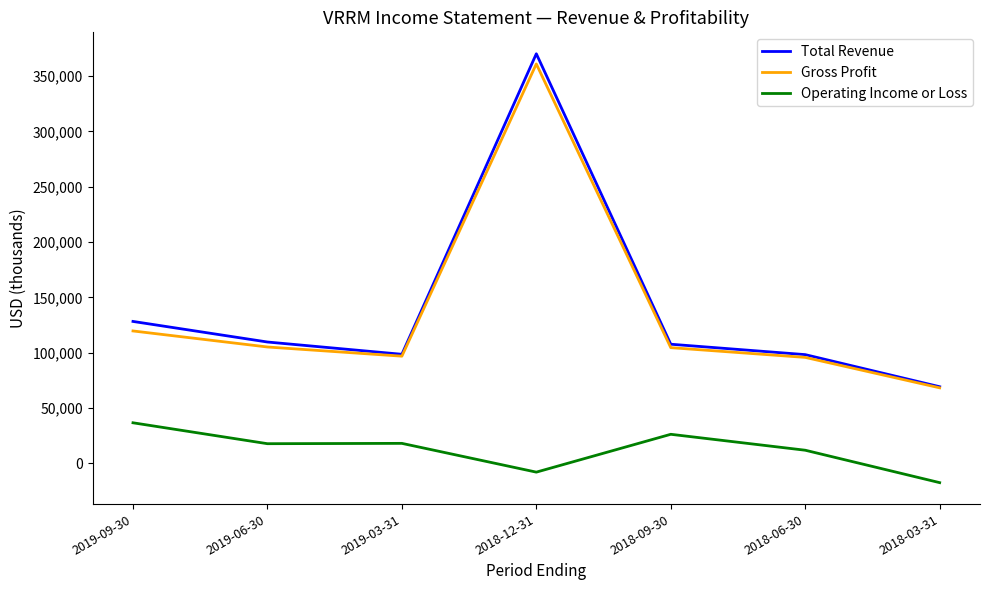

At which label is Gross Profit closest to 214550?

2019-09-30